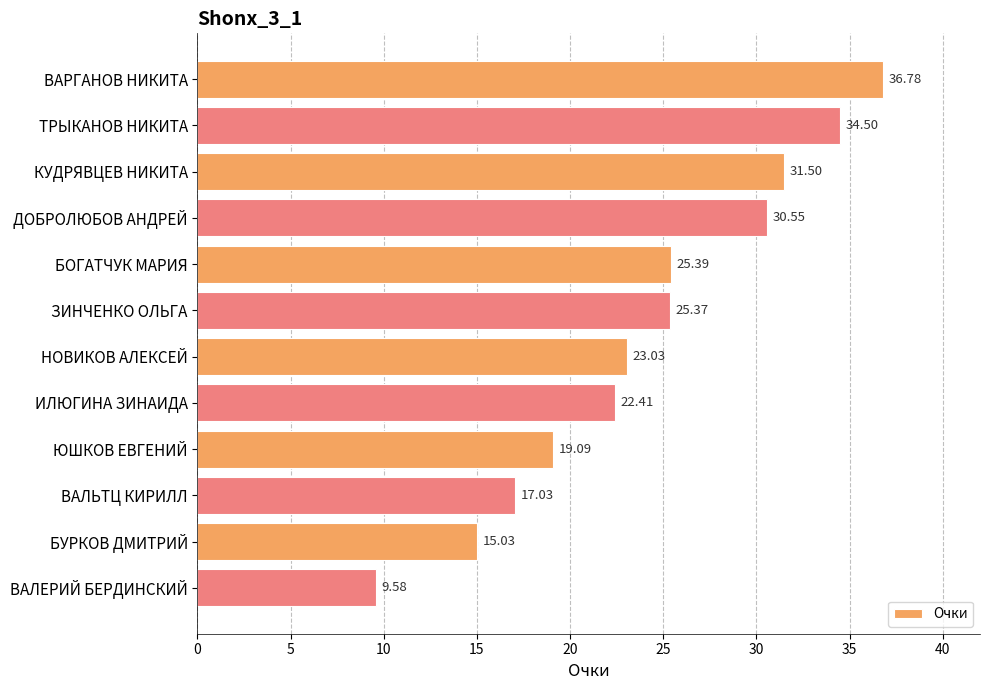

What is the difference between the maximum and minimum values?

27.2